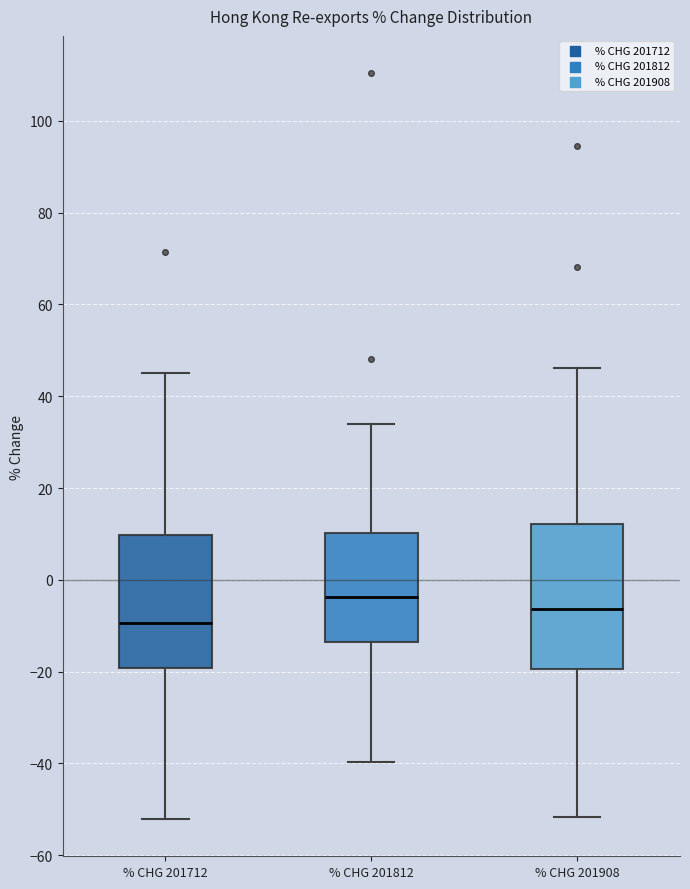

Reading left to right, transcribe this box plot: for each box, give where its median line is, the range the box spans, and where its two whiskers end, as read against the y-axis. The values are not printed on the chart, so give them approximately, as read against the axis.

% CHG 201712: median -10, box -20 to 10, whiskers -52 to 46
% CHG 201812: median -4, box -14 to 10, whiskers -40 to 34
% CHG 201908: median -6, box -20 to 12, whiskers -52 to 46